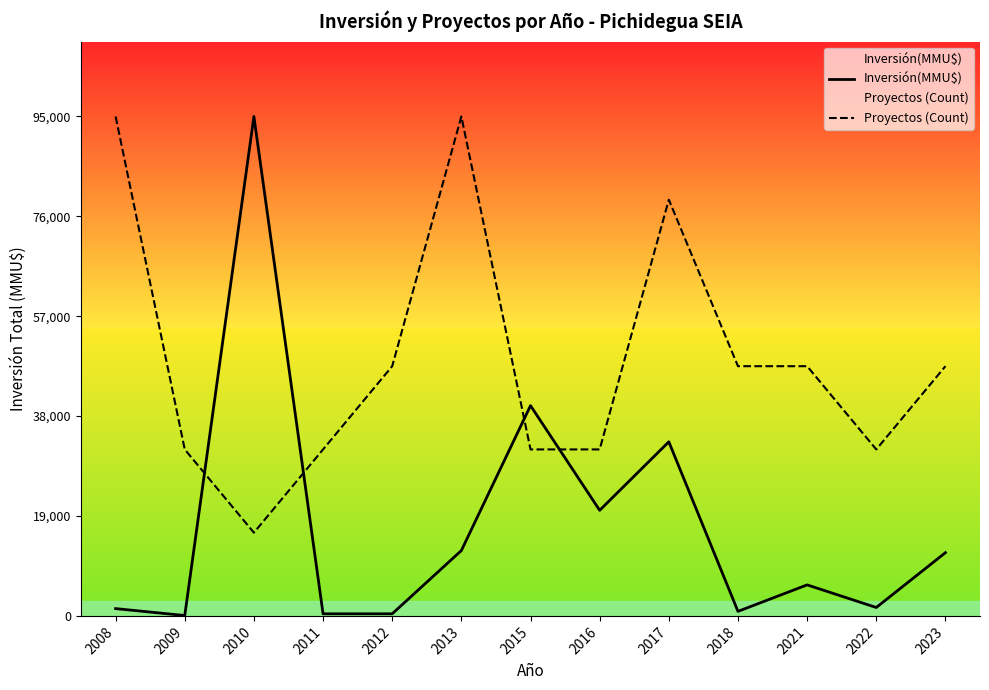

What is the difference between the highest and lowest values at 2013?

82568.0